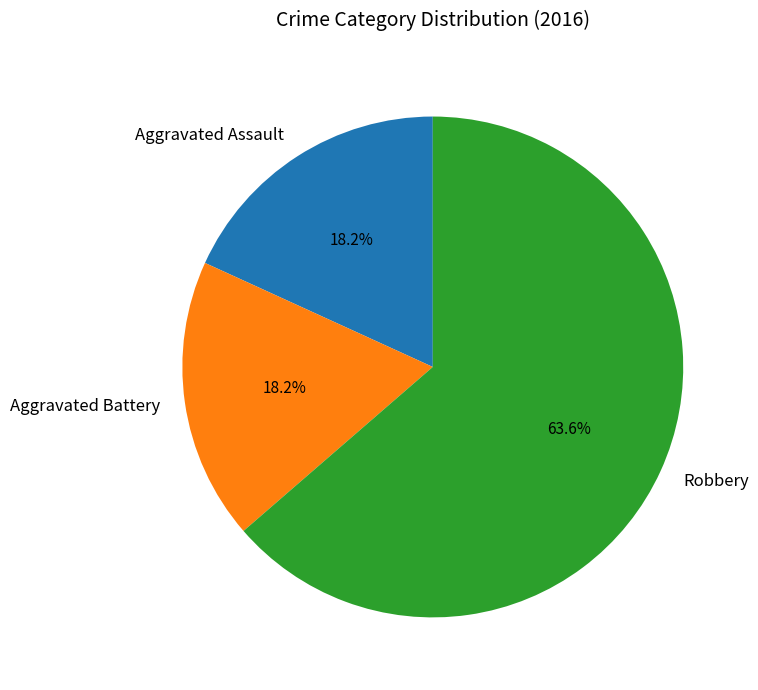

Between Aggravated Assault and Robbery, which is larger?

Robbery